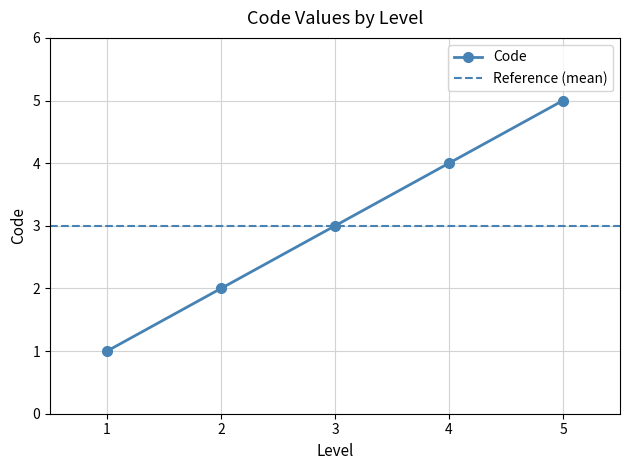

True or false: the data has more than 0 interior local peaks.

False